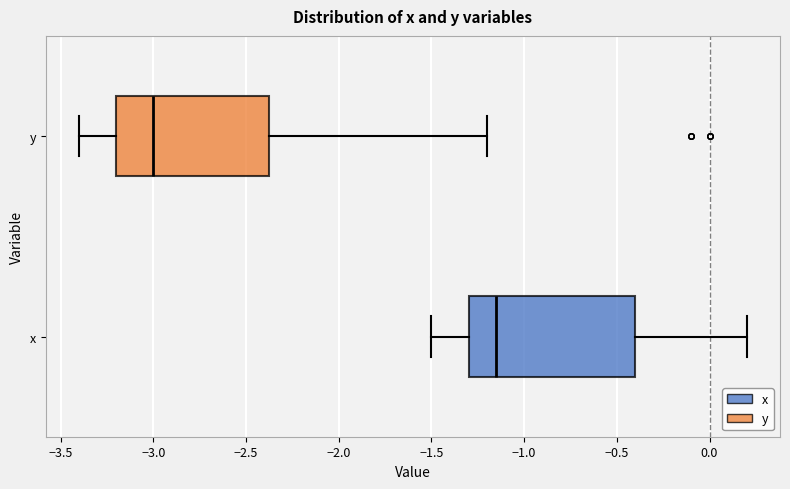

Reading bottom to top, transcribe this box plot: for each box, give where its median line is, the range the box spans, and where its two whiskers end, as read against the x-axis. The values are not printed on the chart, so give them approximately, as read against the axis.

x: median -1.15, box -1.30 to -0.40, whiskers -1.50 to 0.20
y: median -3.00, box -3.20 to -2.35, whiskers -3.40 to -1.20